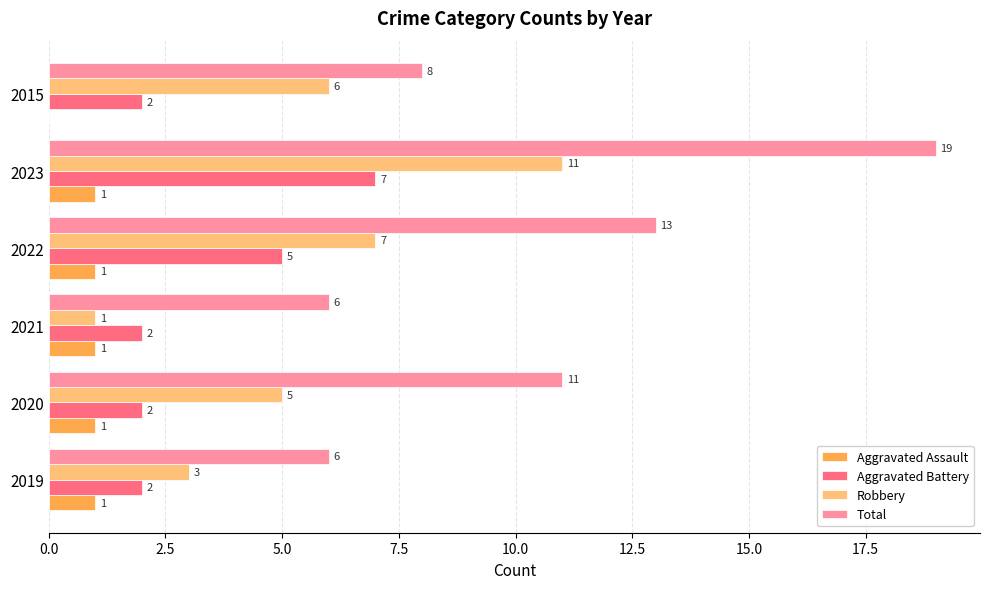

Between 2020 and 2015, which series saw the biggest shift?

Total